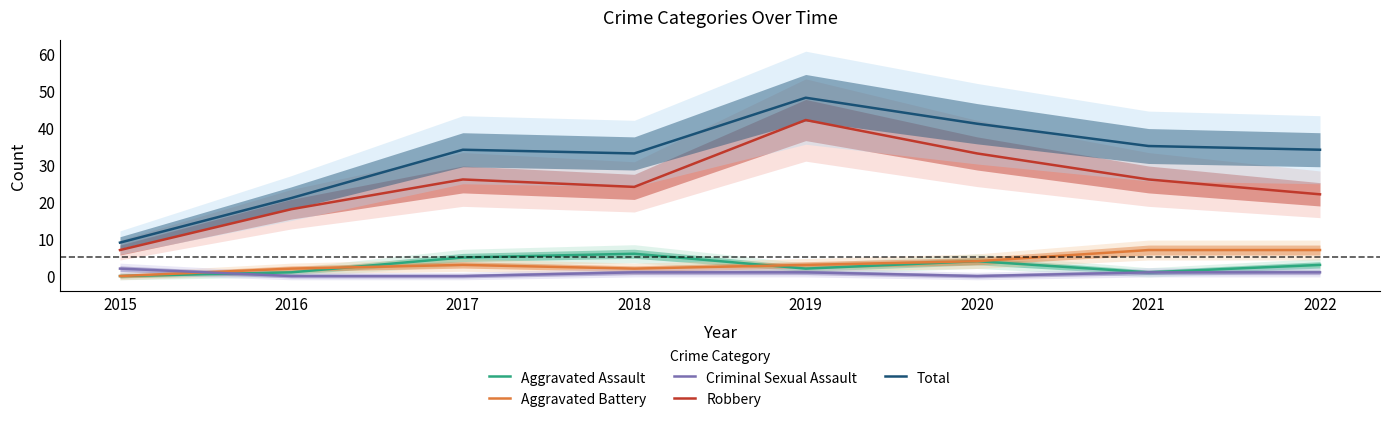

What is the minimum value for Robbery?

7